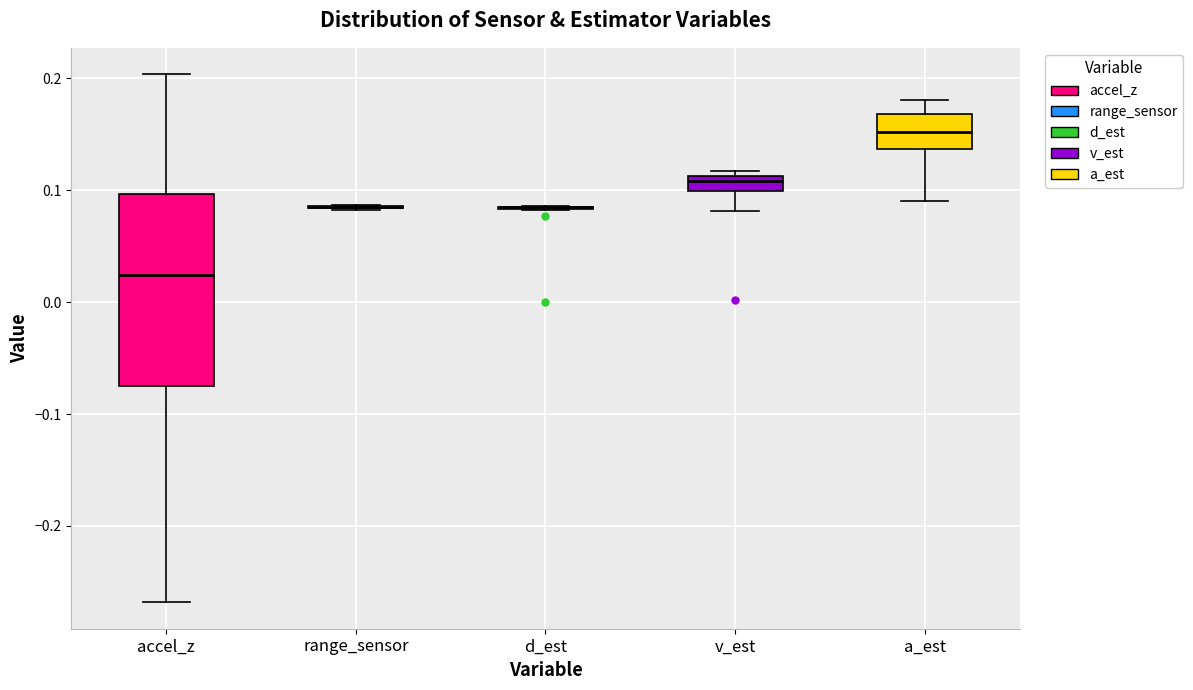

Comparing the boxes themselves (not the whiskers), which one is the tallest?

accel_z